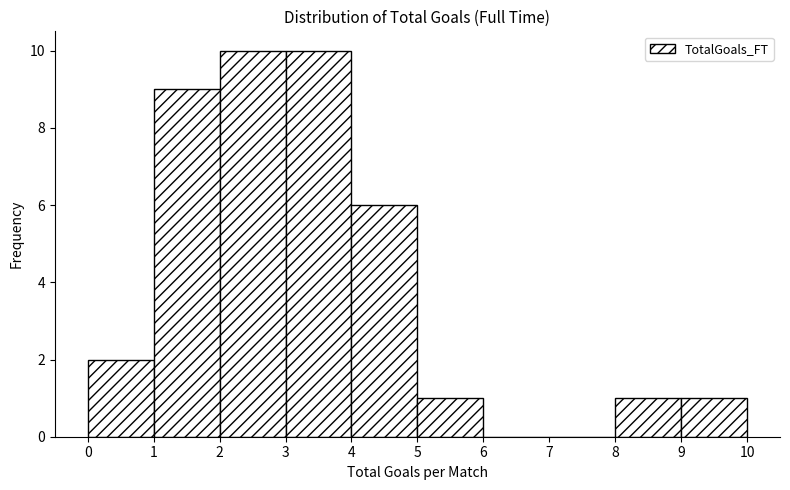

Reading left to right, list every bar in this chart as the range it spans on the x-axis followed by its height. The values are not printed on the chart, so give them approximately, as read against the axis.

0 to 1: 2
1 to 2: 9
2 to 3: 10
3 to 4: 10
4 to 5: 6
5 to 6: 1
6 to 7: 0
7 to 8: 0
8 to 9: 1
9 to 10: 1